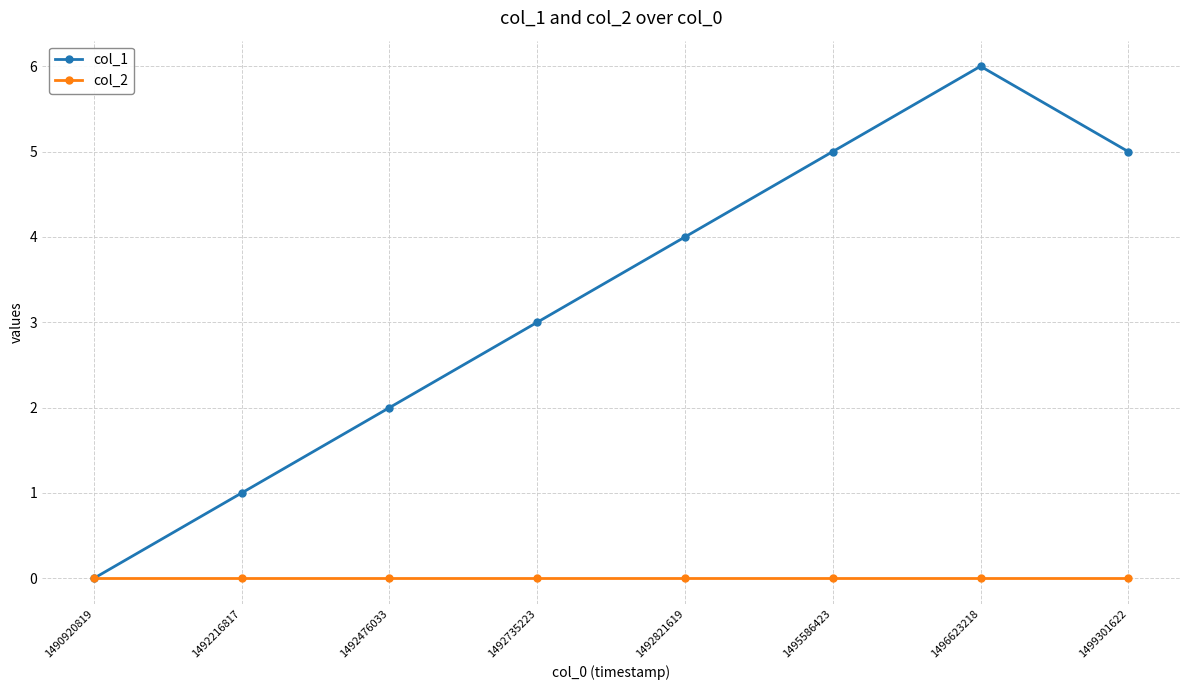

True or false: col_1 has more than 1 interior local peaks.

False